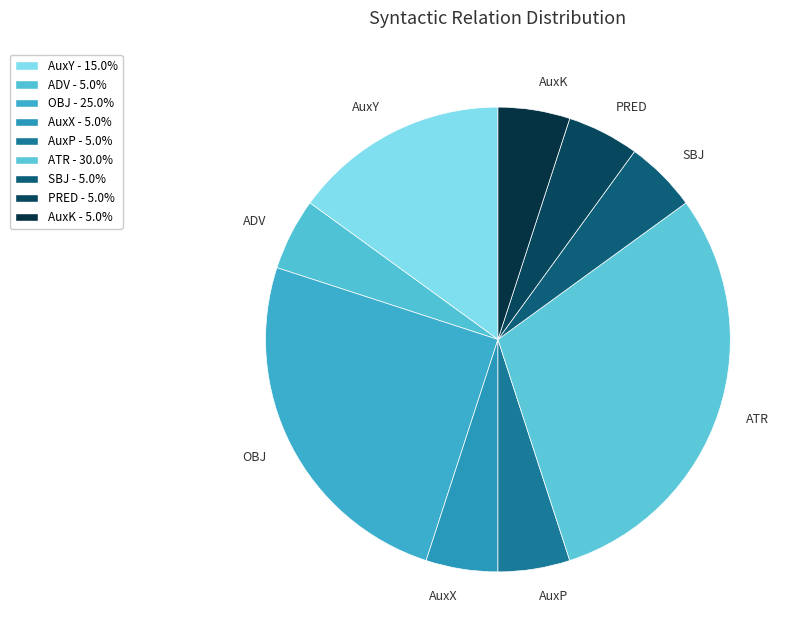

Which category has the biggest portion of the pie?

ATR